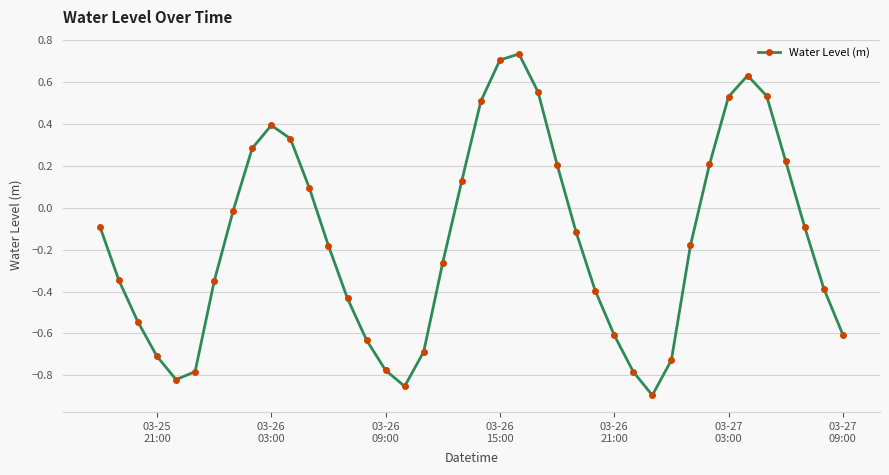

What is the sum of all values?

-6.2